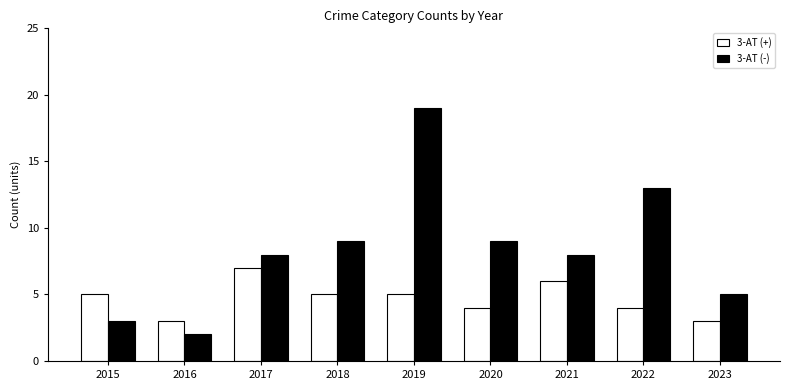

What is the greatest value displayed?

19